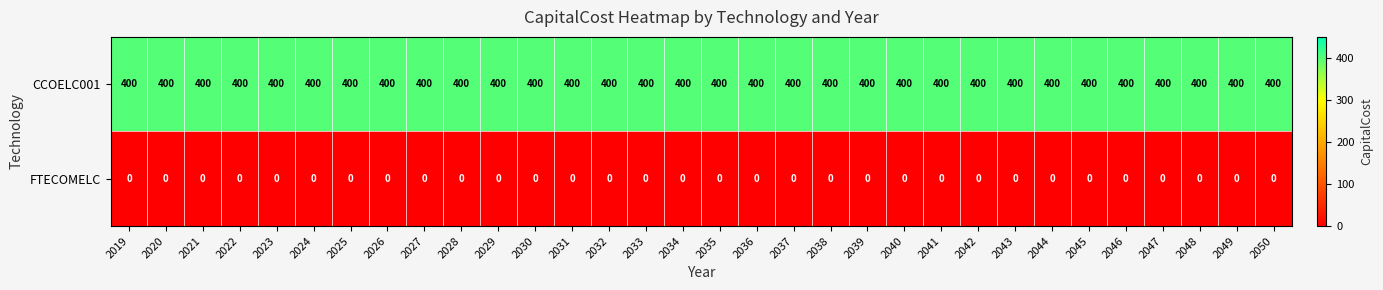

Rank the series by their average value, from lowest to highest.

FTECOMELC, CCOELC001